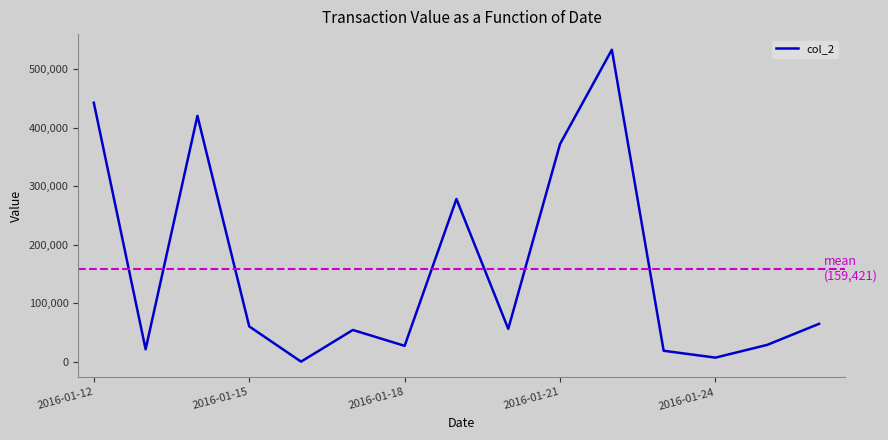

The value at 2016-01-12 is 271385. True or false?

False